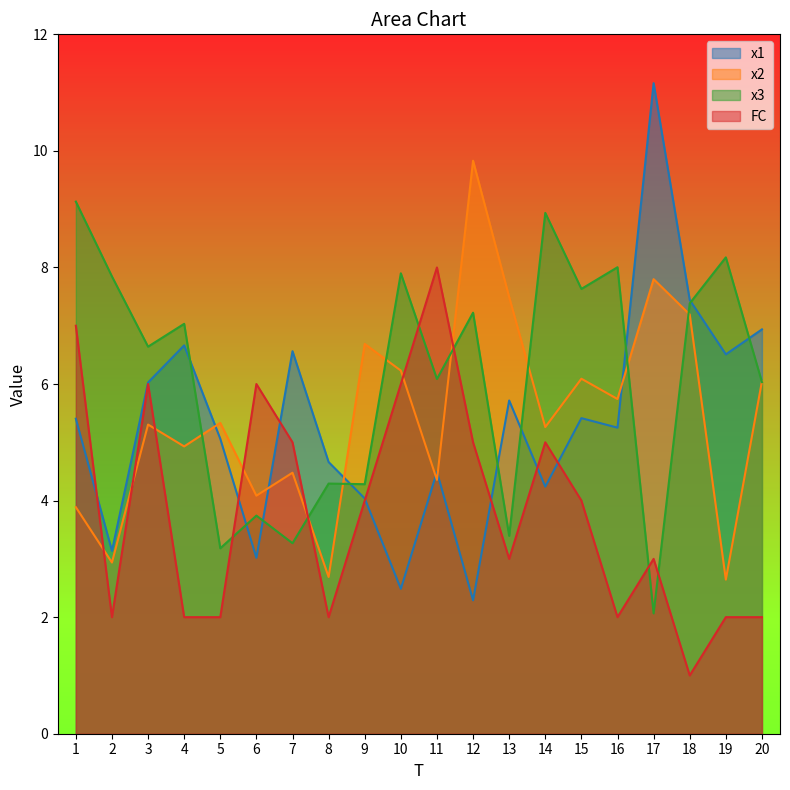

True or false: x1 has a value of 3.6 at 1.

False